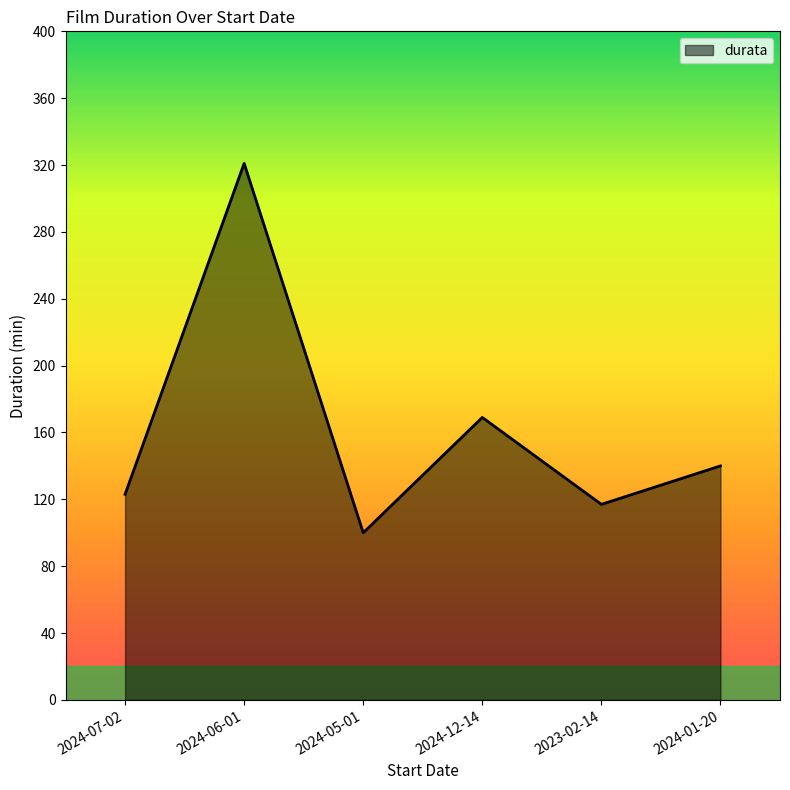

Where is the first local maximum?

2024-06-01